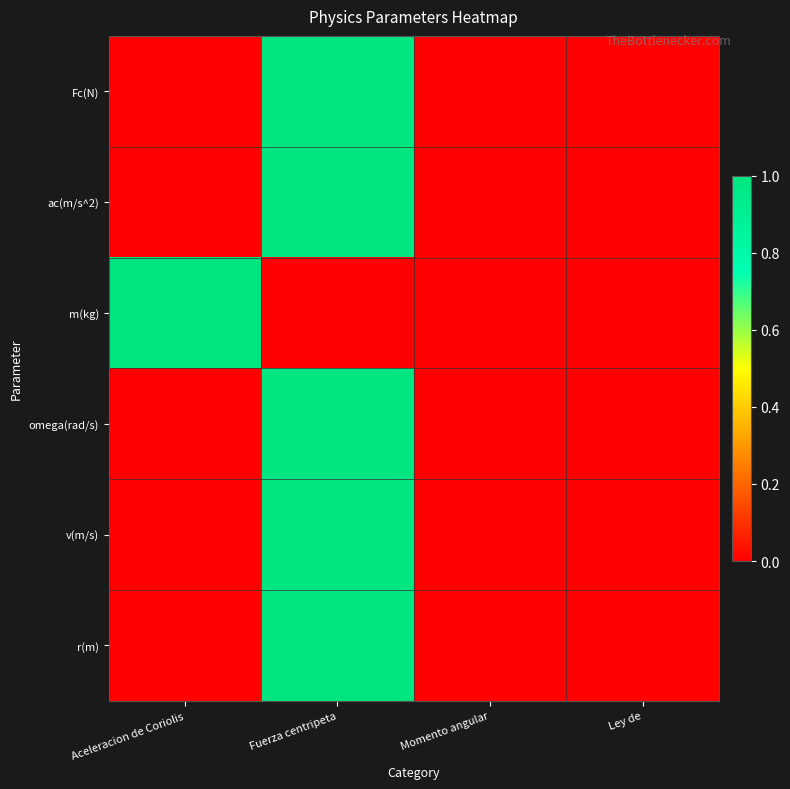

Which series changed the most between Aceleracion de Coriolis and Momento angular?

m(kg)